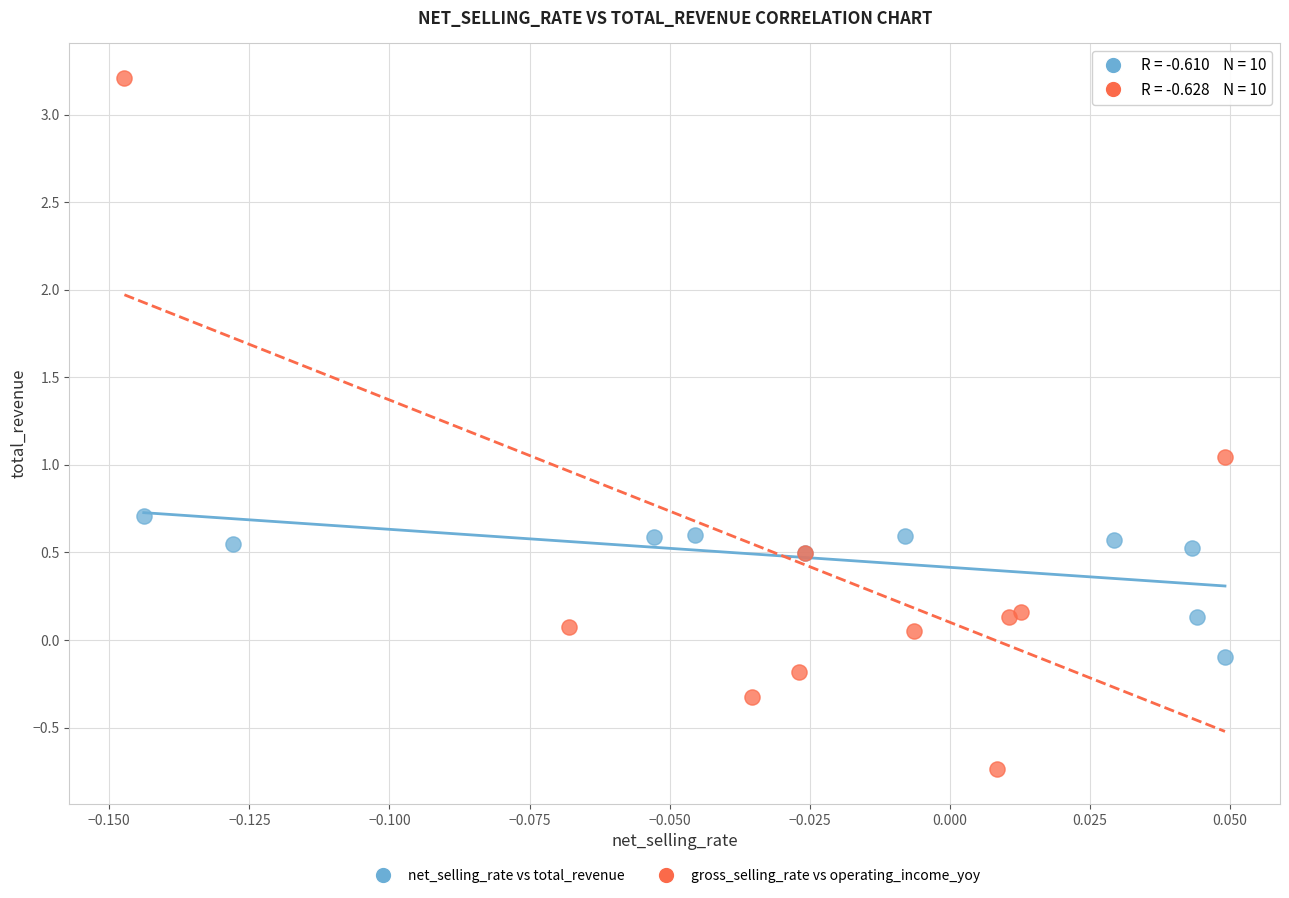

Which series has the widest spread of Y values?

gross_selling_rate vs operating_income_yoy